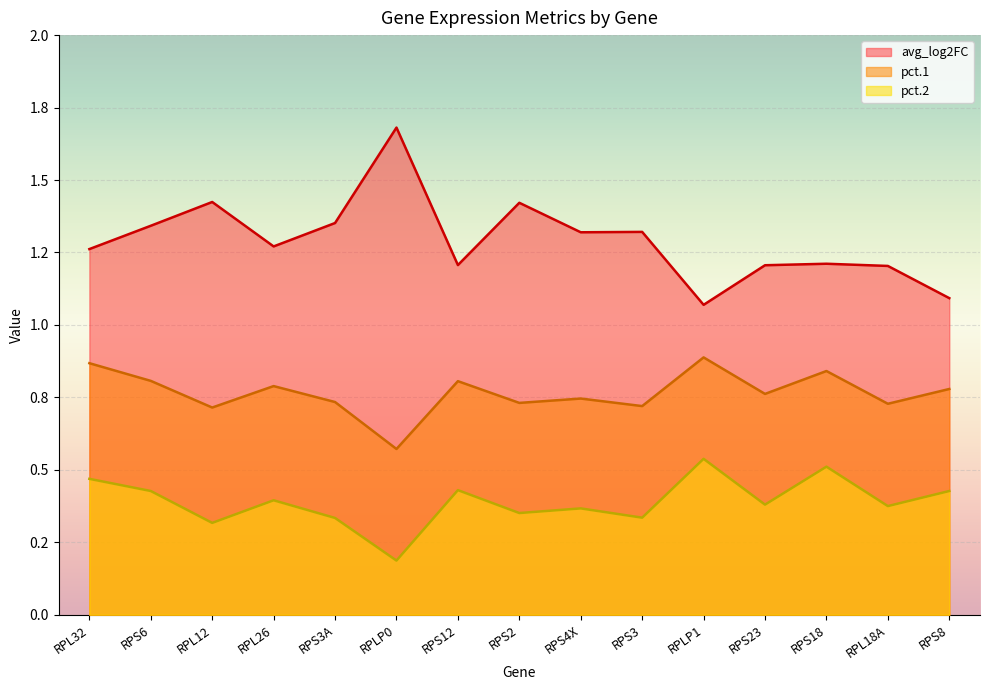

Is it true that avg_log2FC equals 1.1 at RPS8?

True